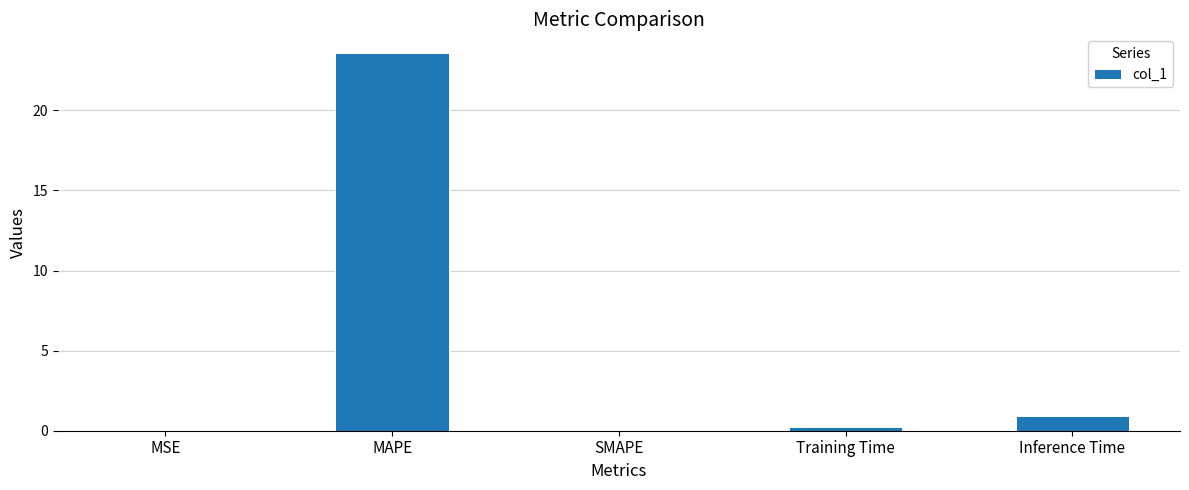

What is the sum of all values?

24.7